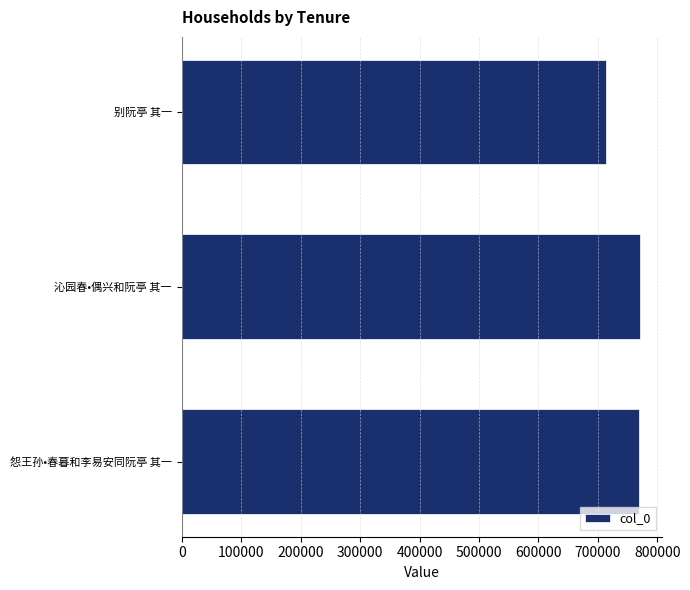

The value at 别阮亭 其一 is 714232. True or false?

True